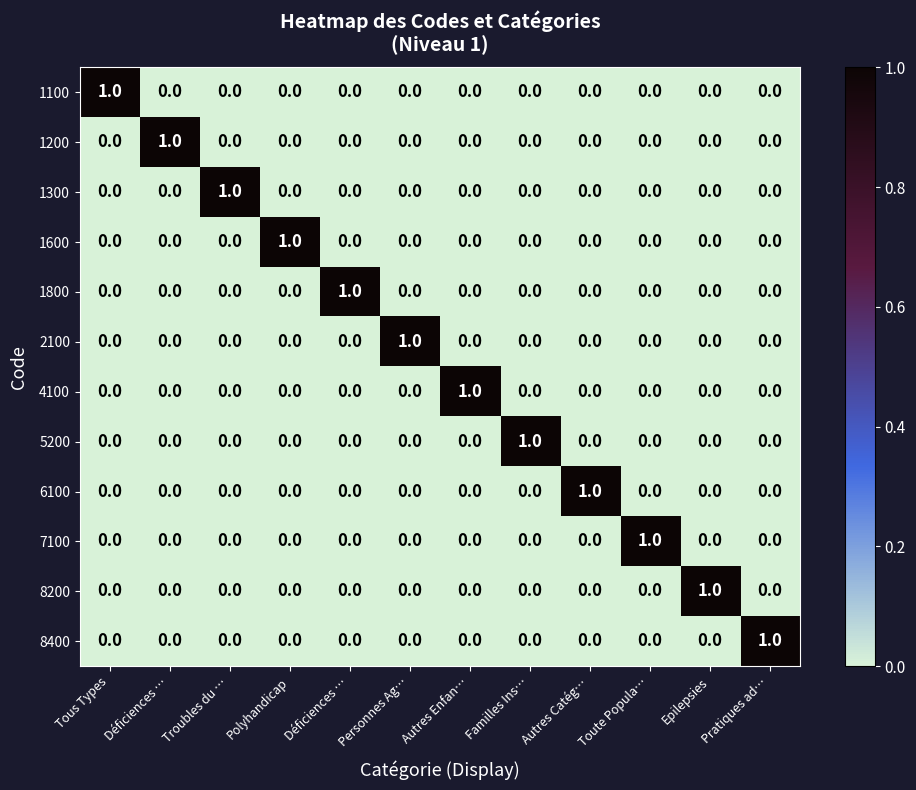

At which category is the sum across all series the highest?

Tous Types